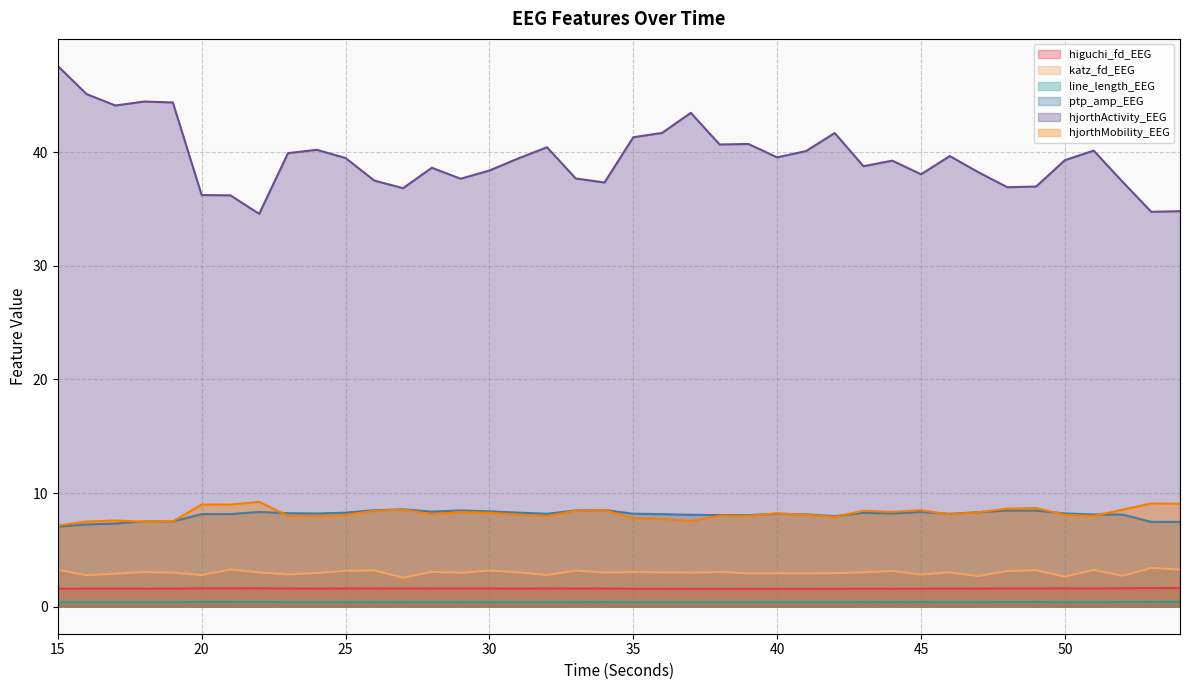

What is the greatest value displayed?

47.6